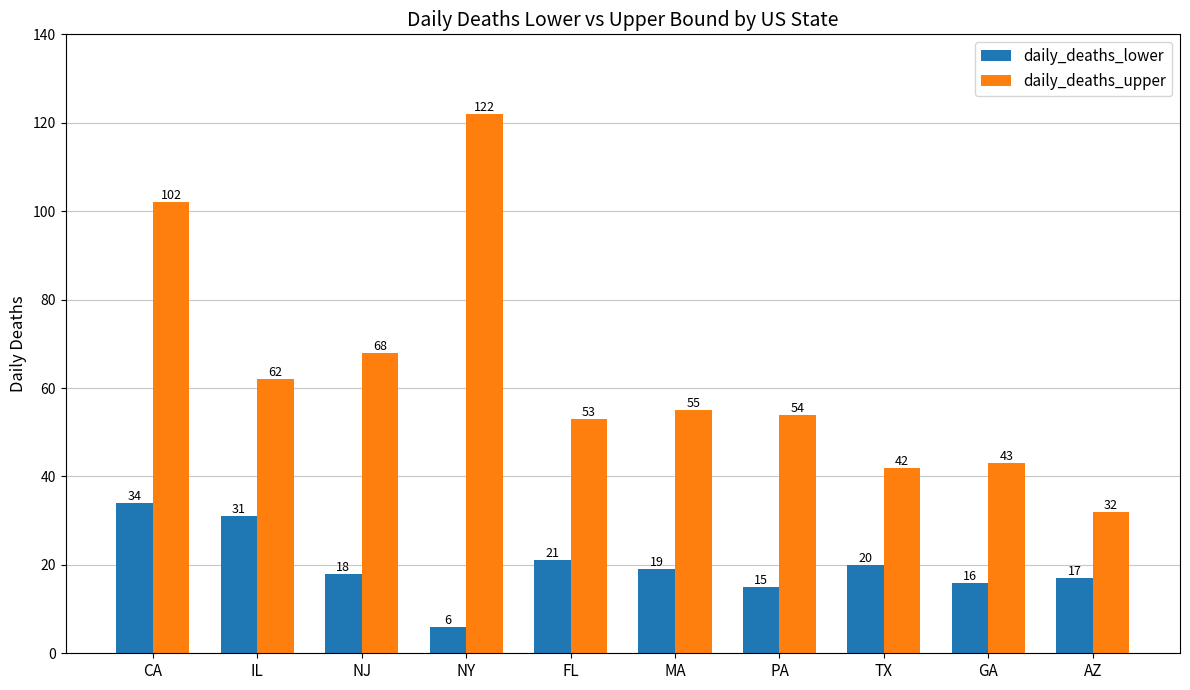

The daily_deaths_upper series shows 70 at TX. True or false?

False